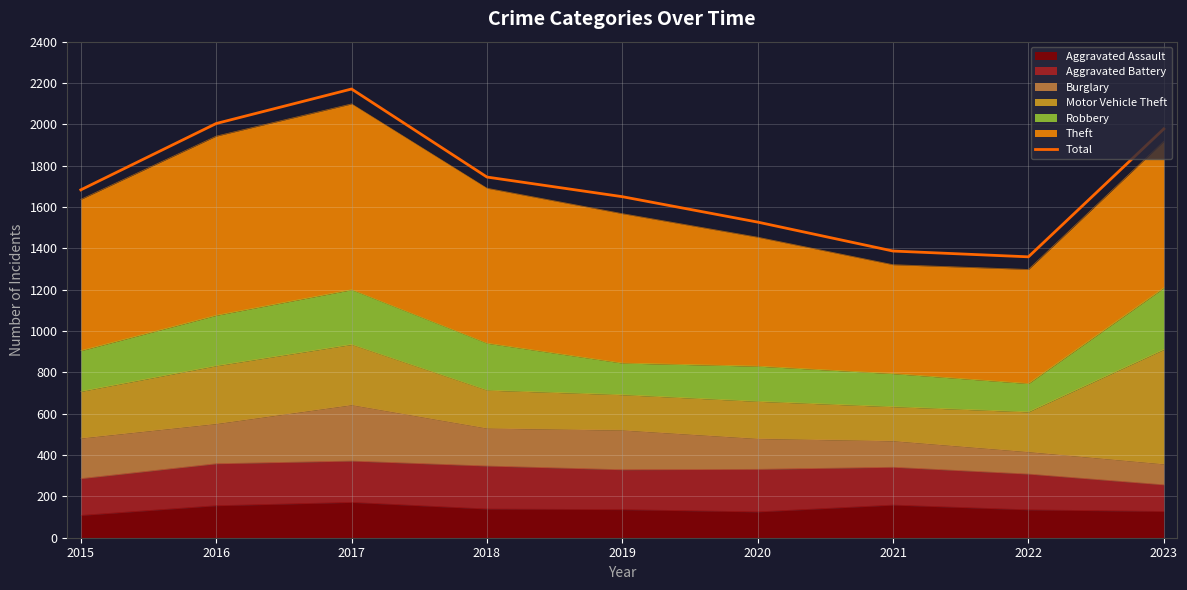

The chart shows a value of 869 at 2017. True or false?

False